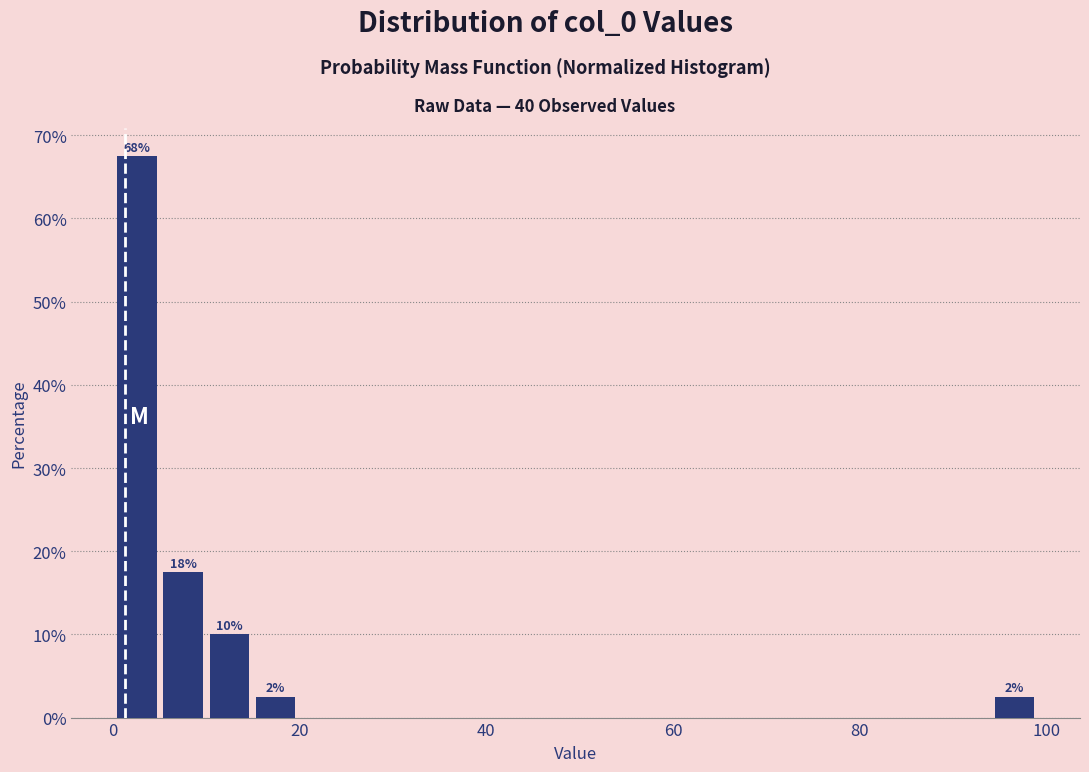

Read against the x-axis, roughly where is the centre of the tallest bar?

2